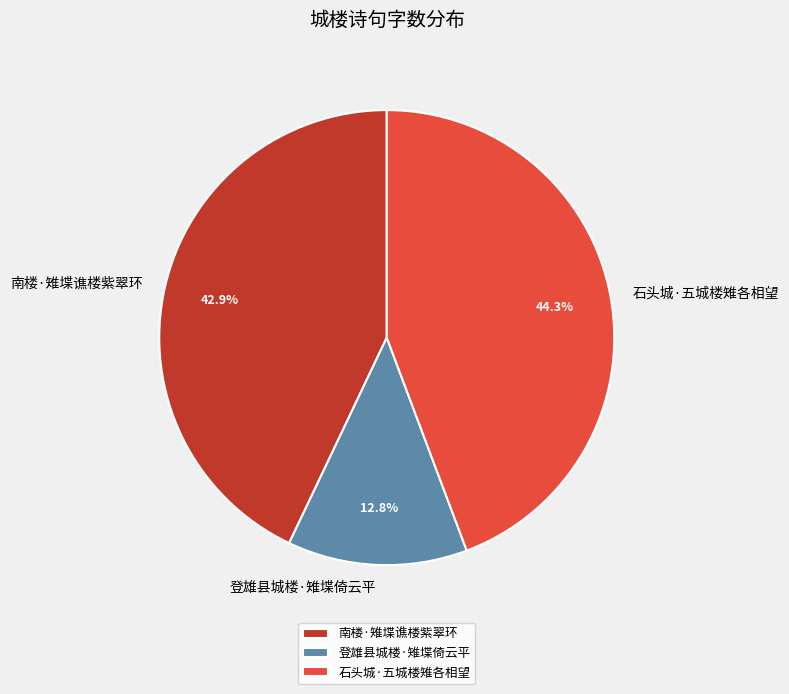

Rank the categories by value from lowest to highest.

登雄县城楼·雉堞倚云平, 南楼·雉堞谯楼紫翠环, 石头城·五城楼雉各相望